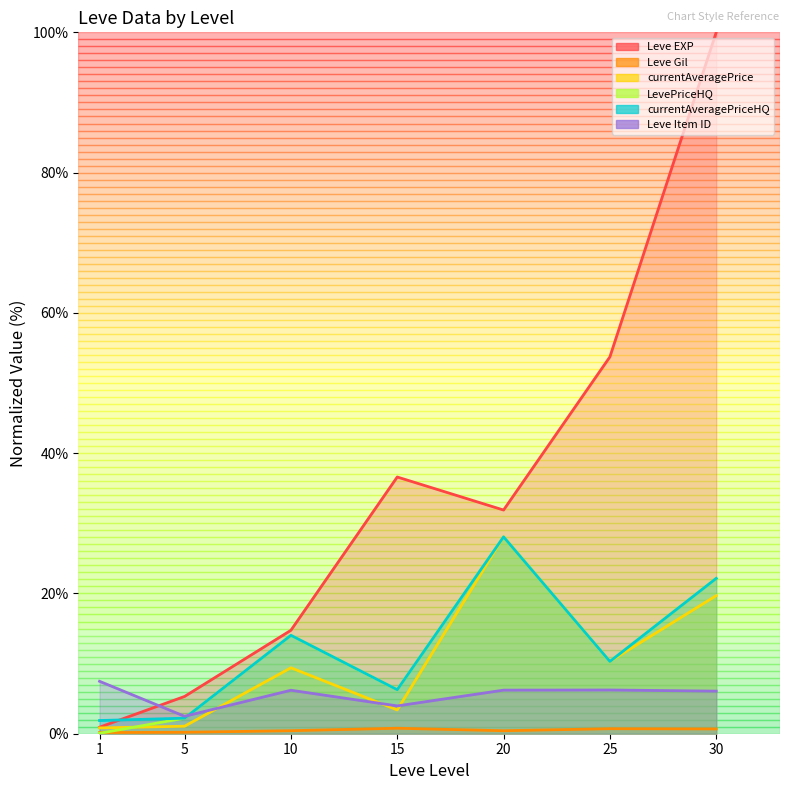

How many values in the currentAveragePriceHQ series are below 10?

3